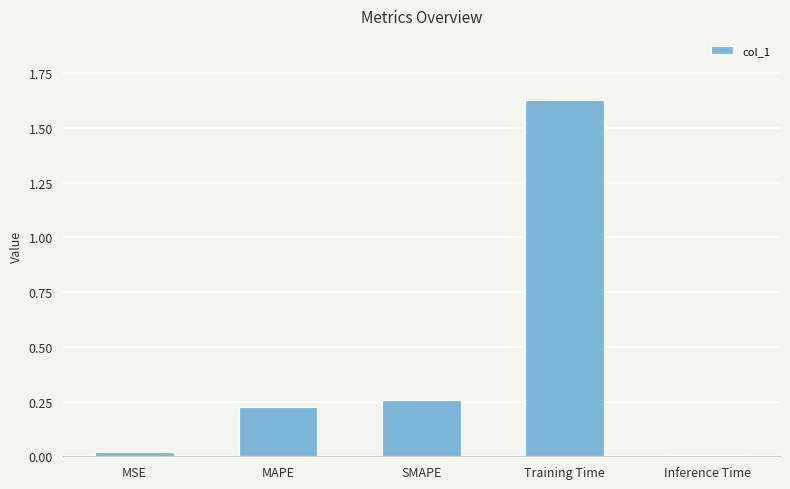

What position from the right is SMAPE?

3